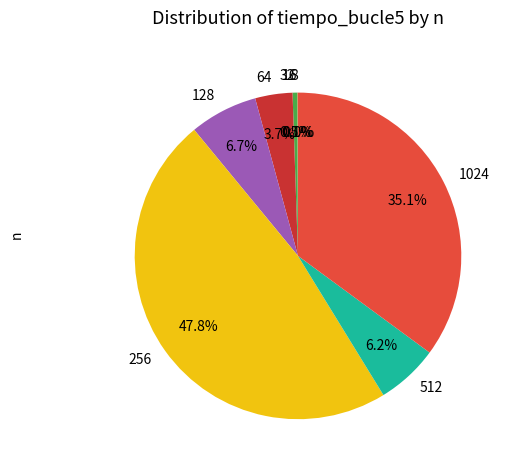

What is the largest slice in the pie chart?

256